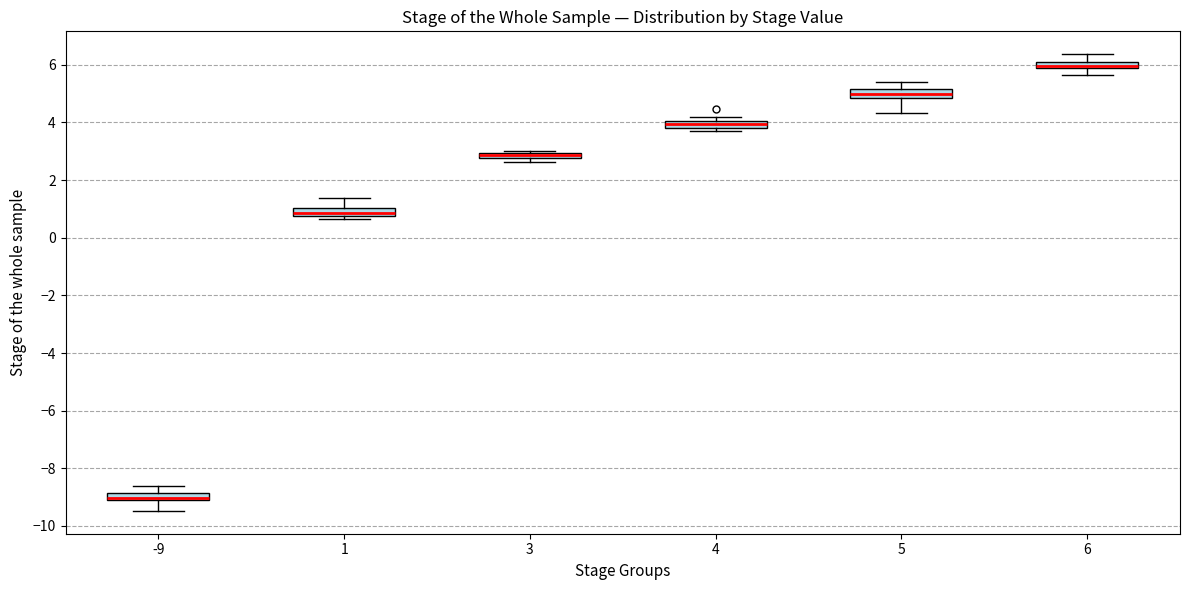

Where is the lower edge of the box at x = 3 on the y-axis? The values are not printed on the chart, so give them approximately, as read against the axis.

2.8